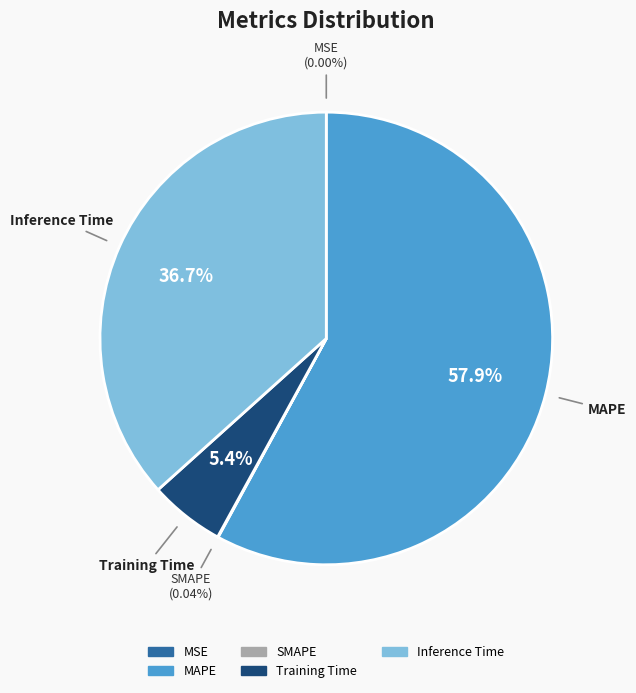

Do Inference Time and MAPE together represent more than half of the pie?

Yes